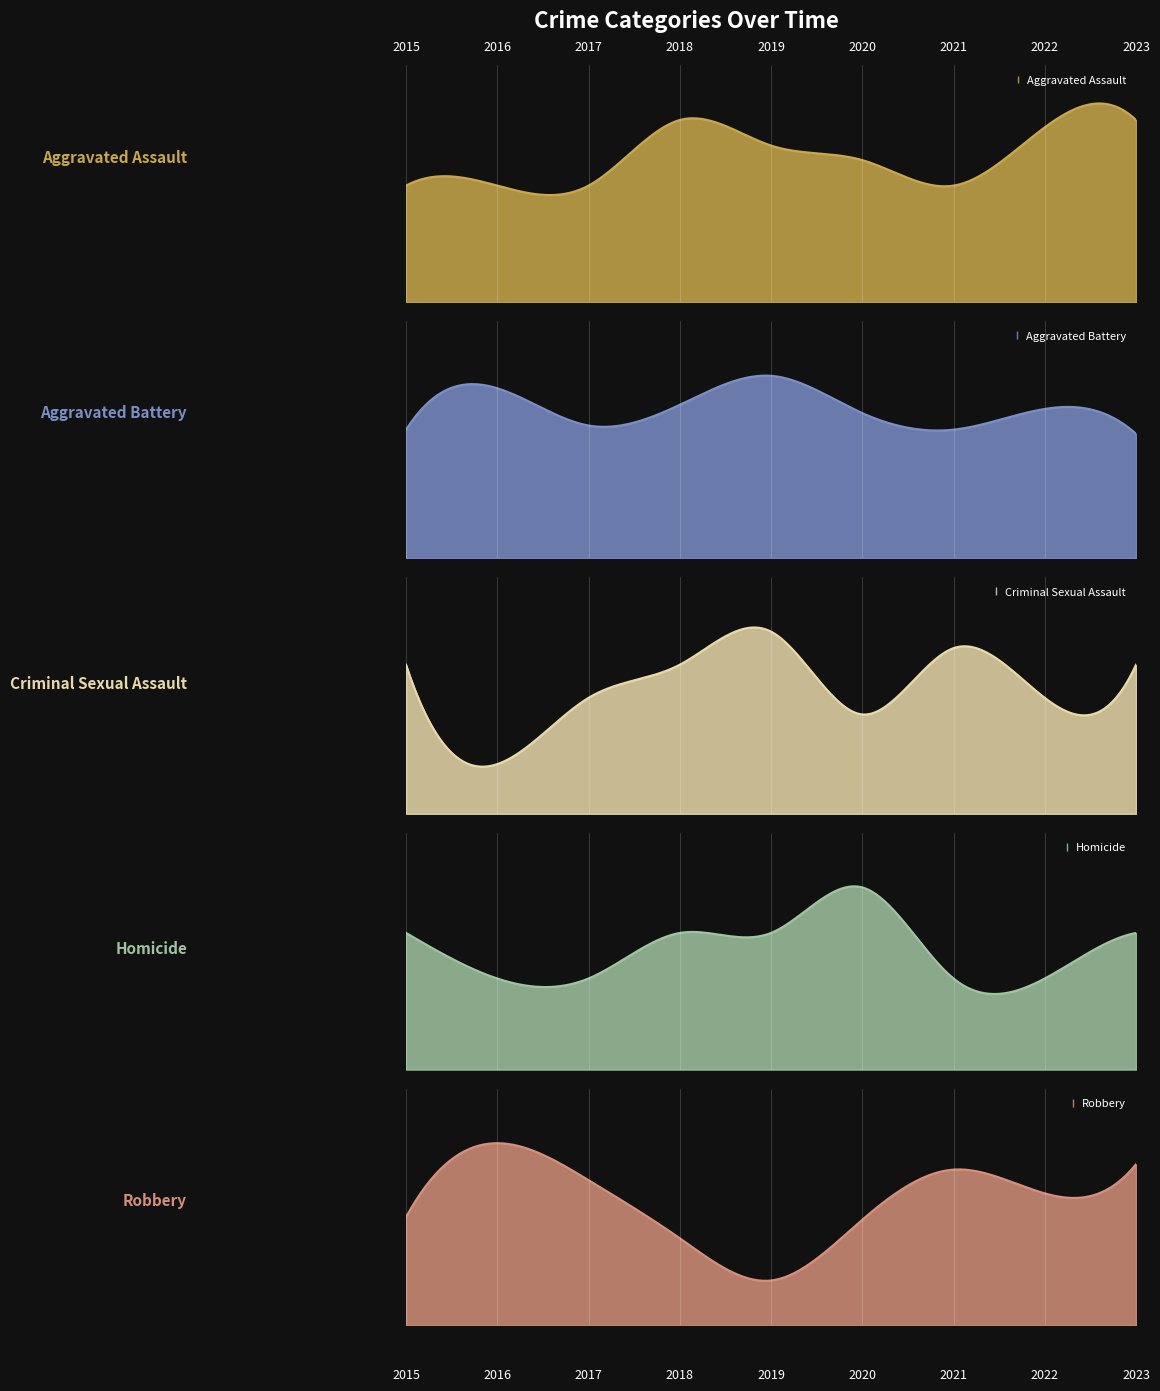

Which has a higher value, 2022 or 2019?

2022